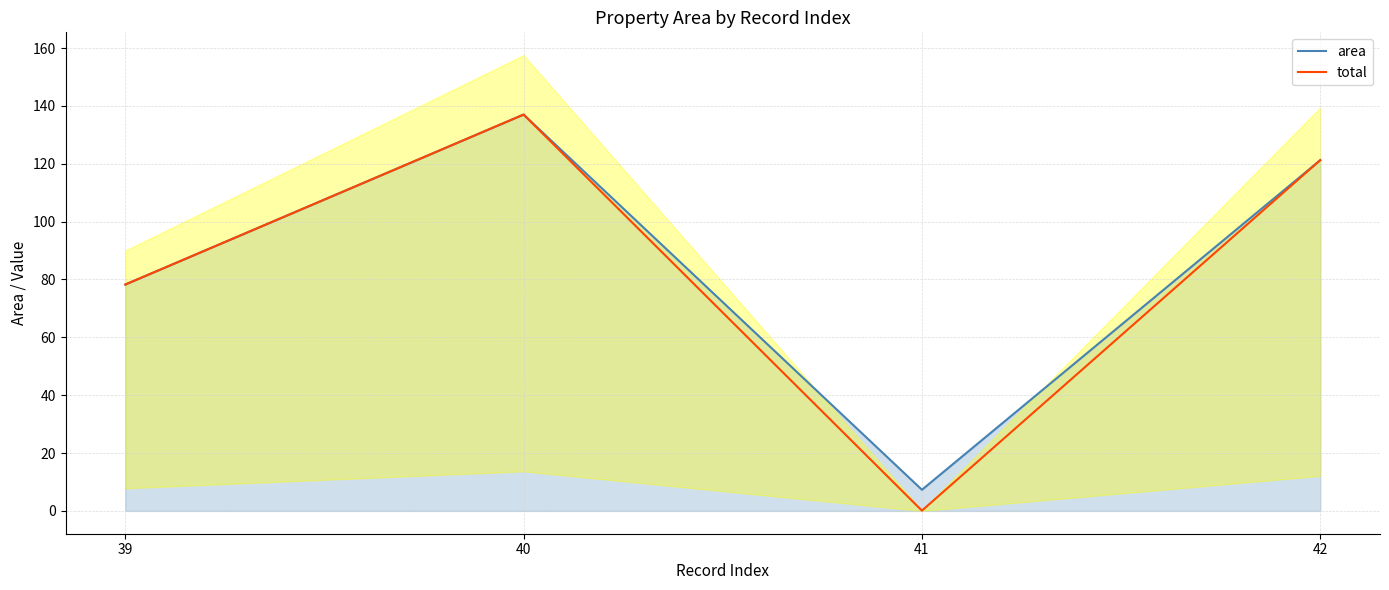

Count the number of data series in this chart.

2